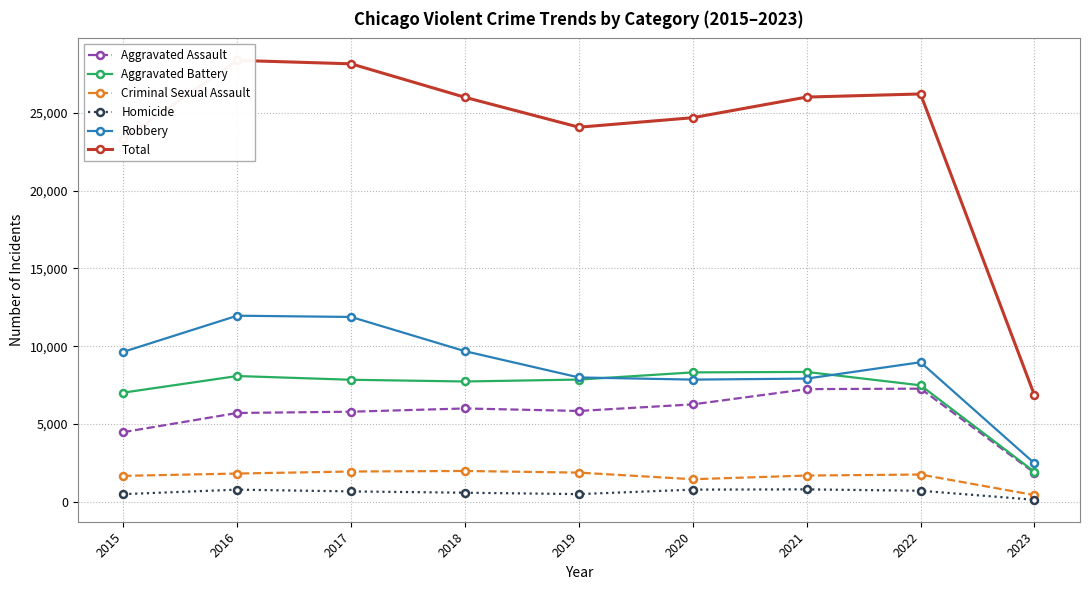

Which series has the widest spread of values?

Total